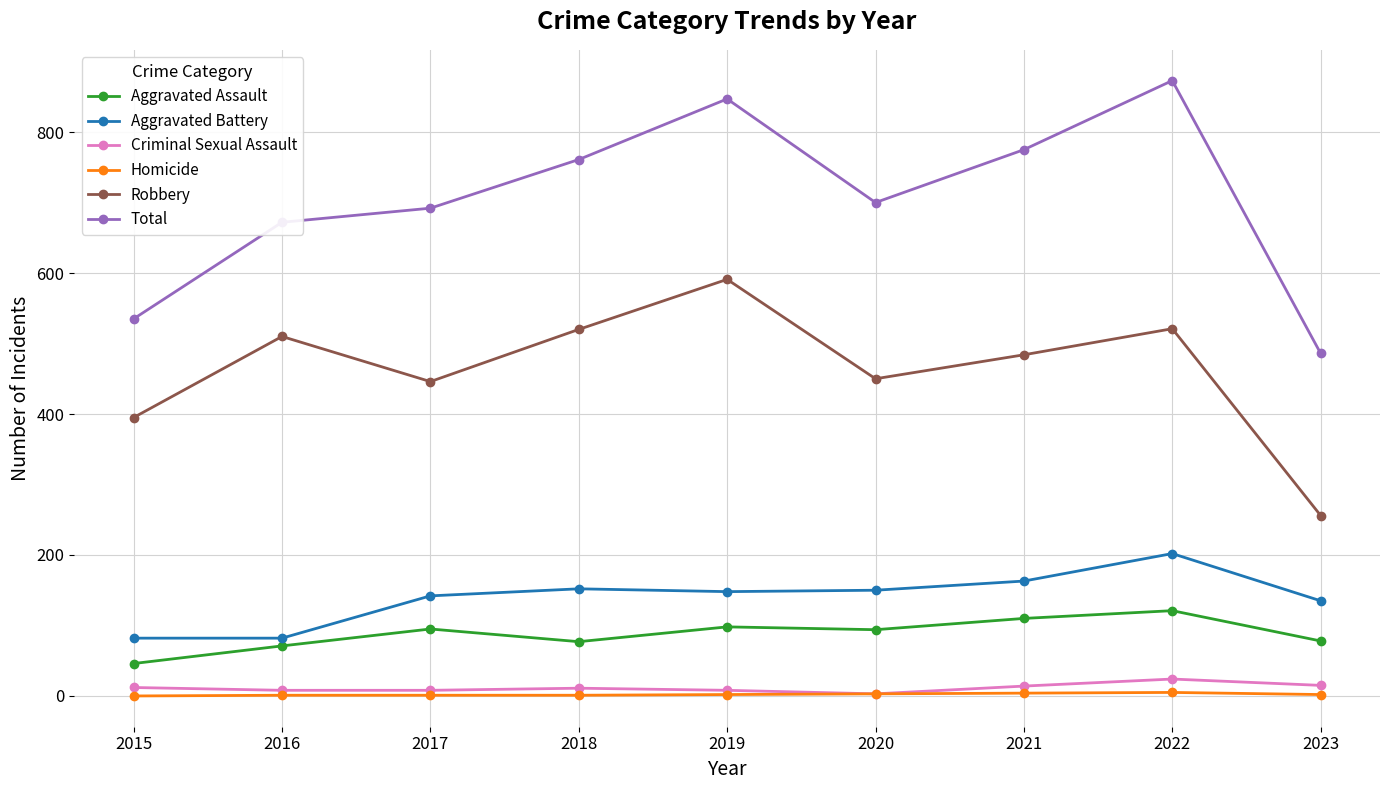

What is the total value across all series at 2020?

1400